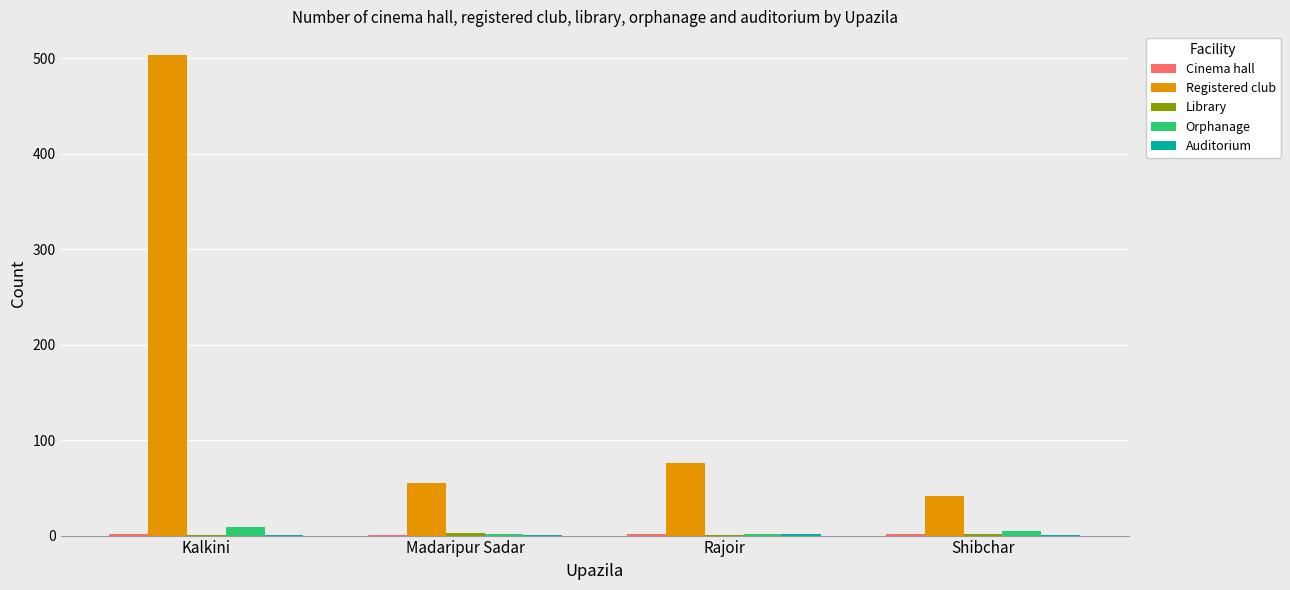

Is the value of Registered club at Rajoir greater than the value of Orphanage at Rajoir?

Yes